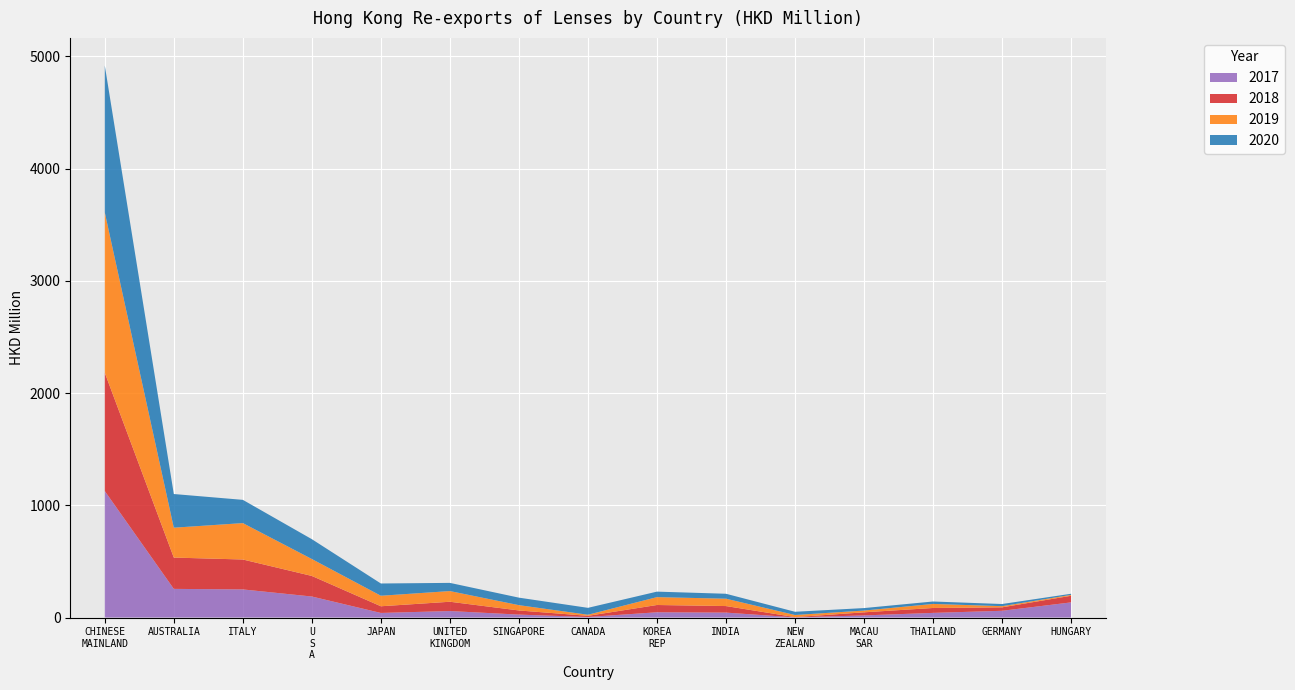

Reading right to left, list all the values displayed in this chart.

2017: HUNGARY=134.9	GERMANY=60.0	THAILAND=41.3	MACAU SAR=18.8	NEW ZEALAND=1.4	INDIA=43.8	KOREA REP=46.7	CANADA=4.8	SINGAPORE=26.0	UNITED KINGDOM=57.8	JAPAN=40.8	U S A=187.1	ITALY=250.4	AUSTRALIA=255.2	CHINESE MAINLAND=1126.9
2018: HUNGARY=59.0	GERMANY=30.8	THAILAND=43.7	MACAU SAR=27.6	NEW ZEALAND=2.2	INDIA=58.4	KOREA REP=64.8	CANADA=10.2	SINGAPORE=36.8	UNITED KINGDOM=82.8	JAPAN=59.6	U S A=183.4	ITALY=266.7	AUSTRALIA=278.9	CHINESE MAINLAND=1053.9
2019: HUNGARY=8.1	GERMANY=10.4	THAILAND=36.1	MACAU SAR=15.8	NEW ZEALAND=18.9	INDIA=65.6	KOREA REP=70.1	CANADA=9.8	SINGAPORE=47.3	UNITED KINGDOM=95.2	JAPAN=93.7	U S A=150.8	ITALY=324.3	AUSTRALIA=266.3	CHINESE MAINLAND=1428.4
2020: HUNGARY=9.7	GERMANY=19.1	THAILAND=21.7	MACAU SAR=22.1	NEW ZEALAND=28.7	INDIA=44.0	KOREA REP=49.0	CANADA=61.5	SINGAPORE=66.9	UNITED KINGDOM=72.9	JAPAN=109.2	U S A=176.7	ITALY=207.2	AUSTRALIA=300.0	CHINESE MAINLAND=1309.7